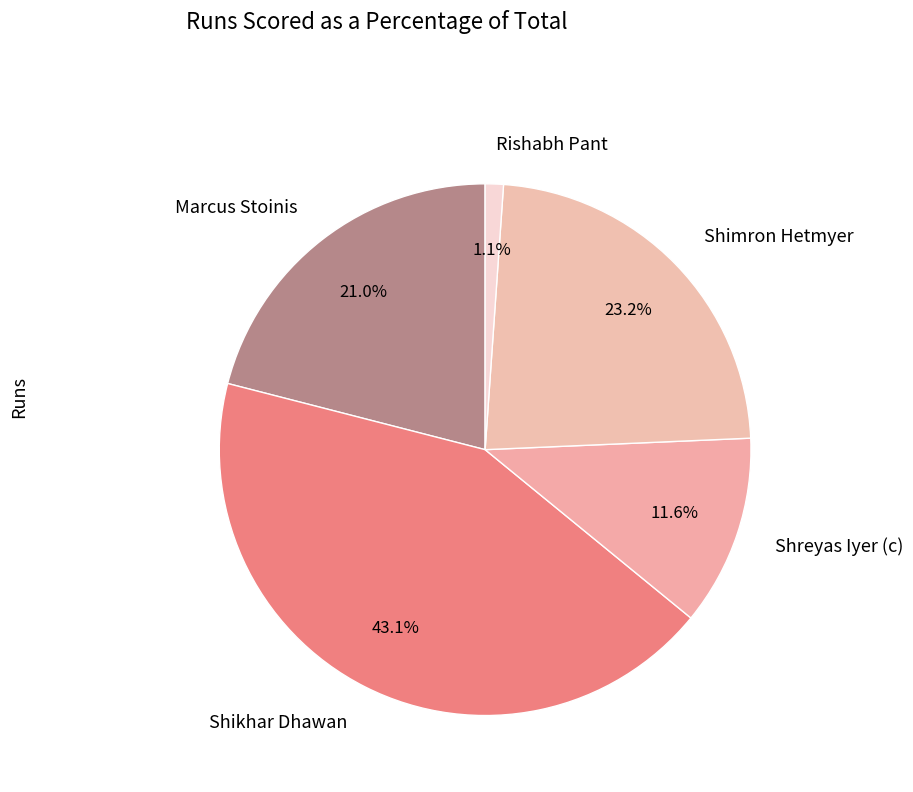

What is the smallest slice in the pie chart?

Rishabh Pant